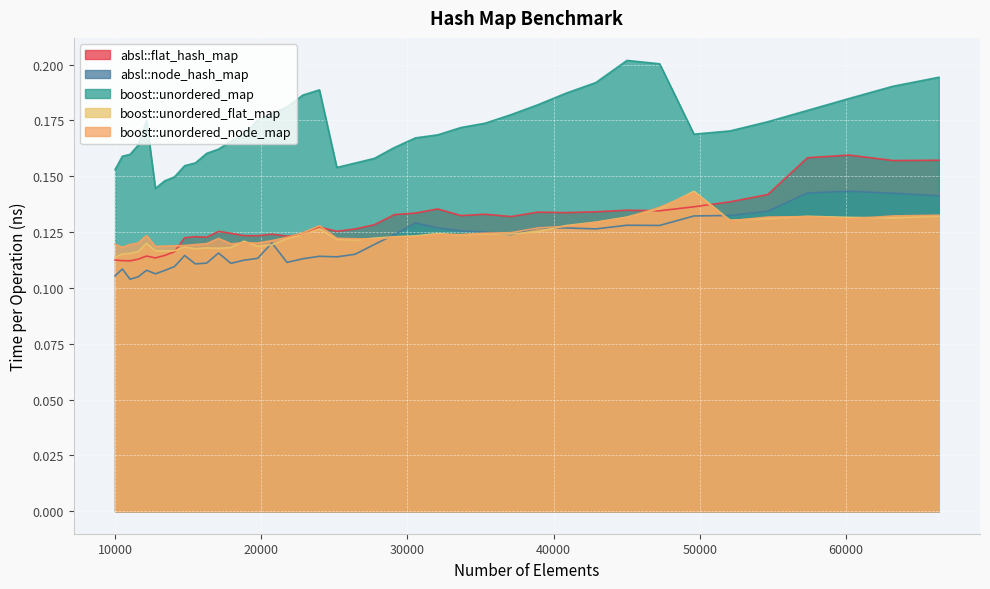

Between 12760 and 17927, which is larger?

17927